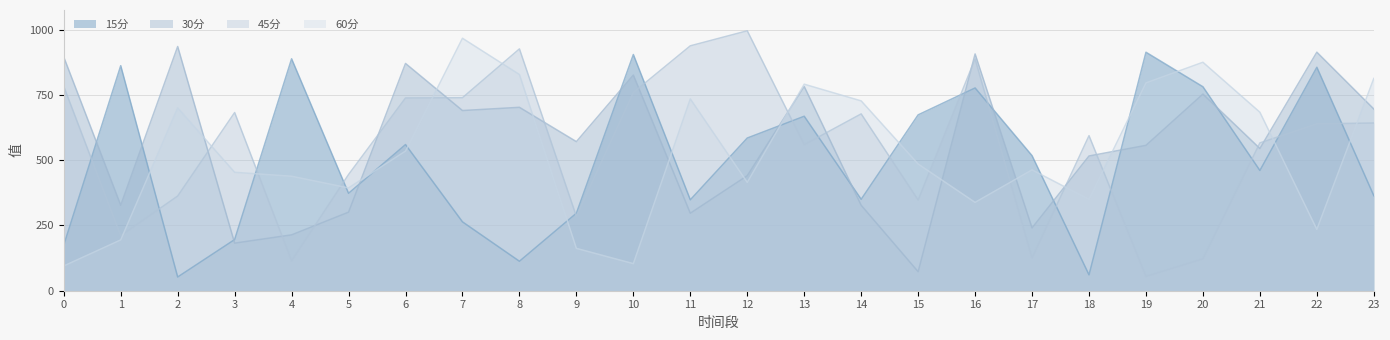

Which series has the largest range (max minus min)?

45分